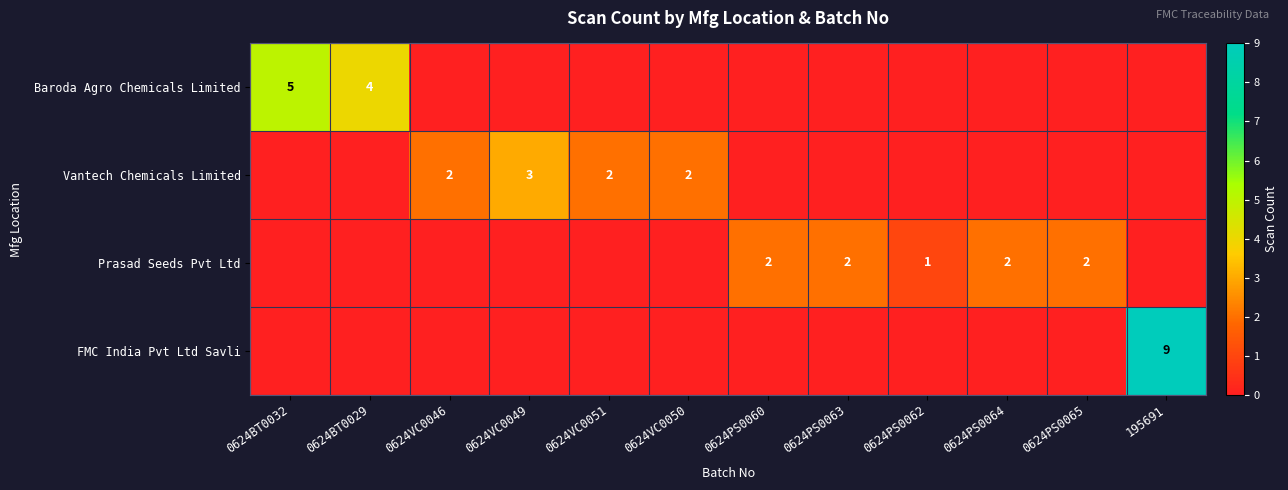

The Baroda Agro Chemicals Limited series shows 1 at 0624BT0032. True or false?

False